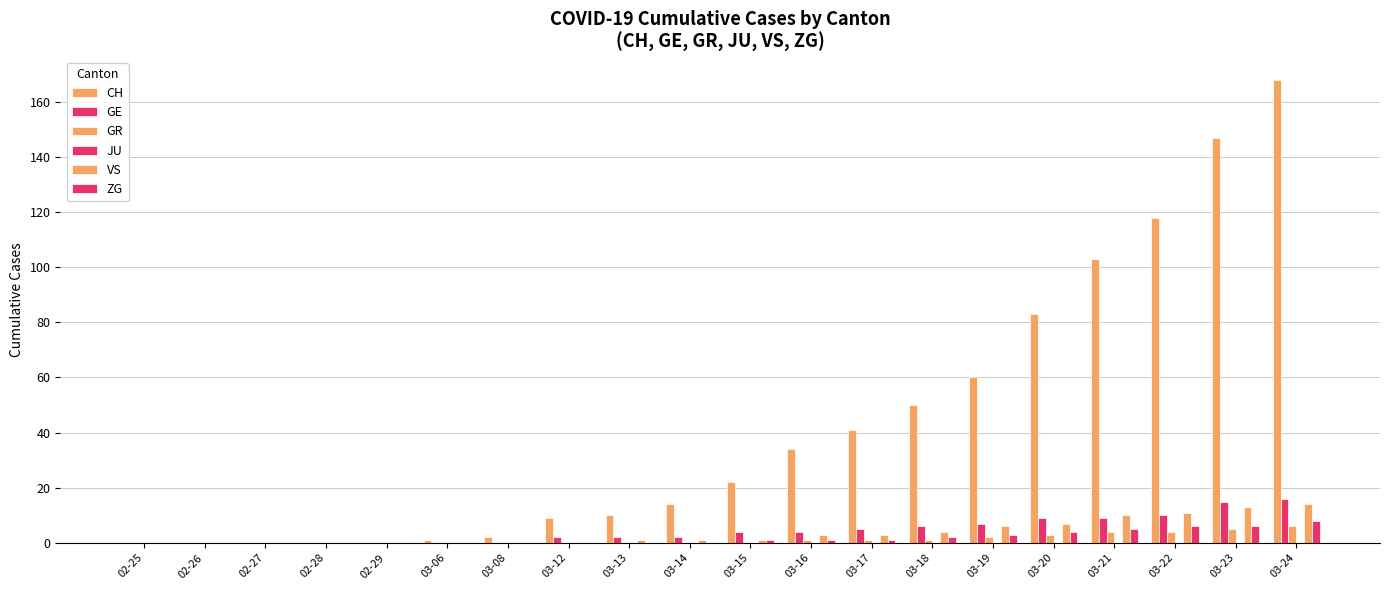

What value does the ZG series have at 03-19?

3